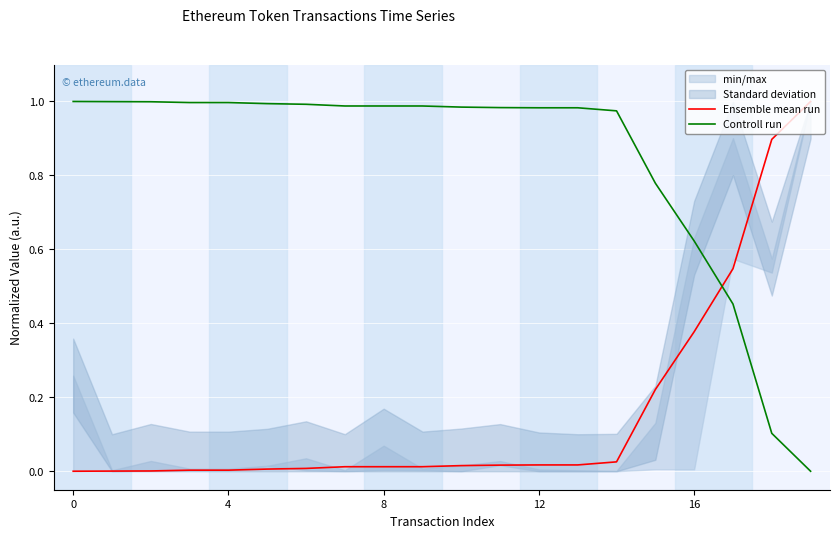

What is the average value of the Controll run series?

0.8